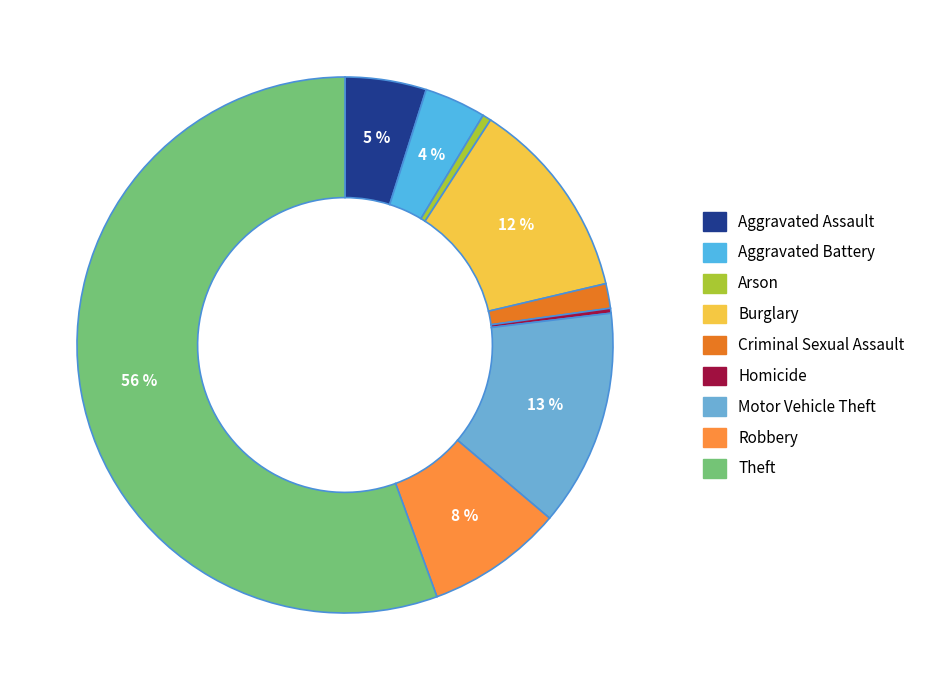

How many slices are in this pie chart?

9